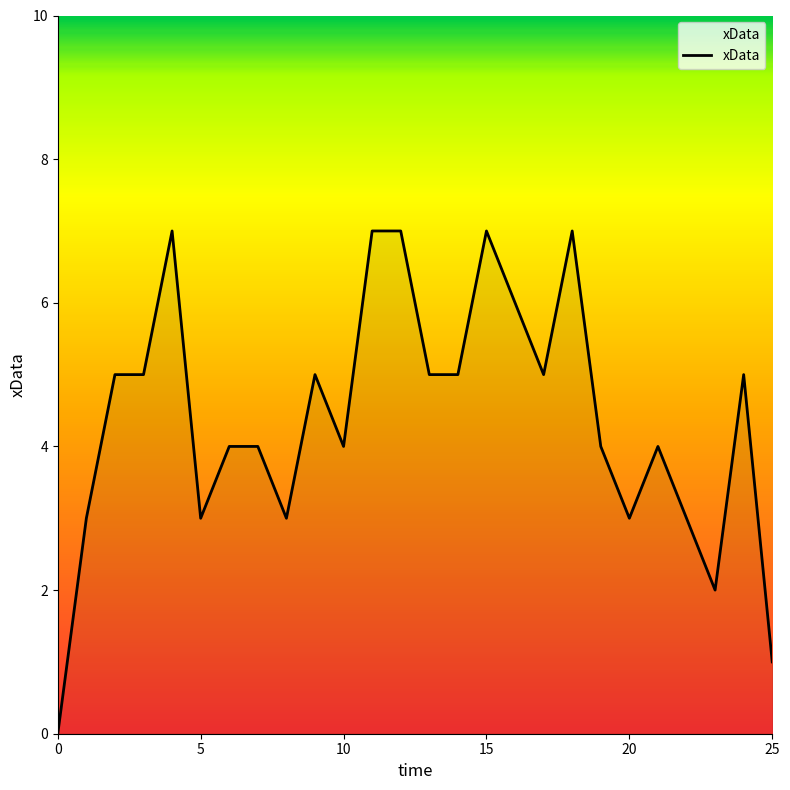

What is the maximum value shown in the chart?

7